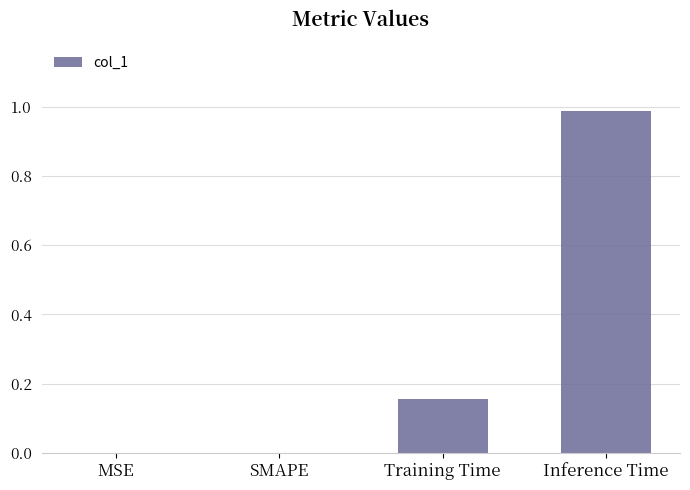

What is the change in value from SMAPE to Inference Time?

+1.0